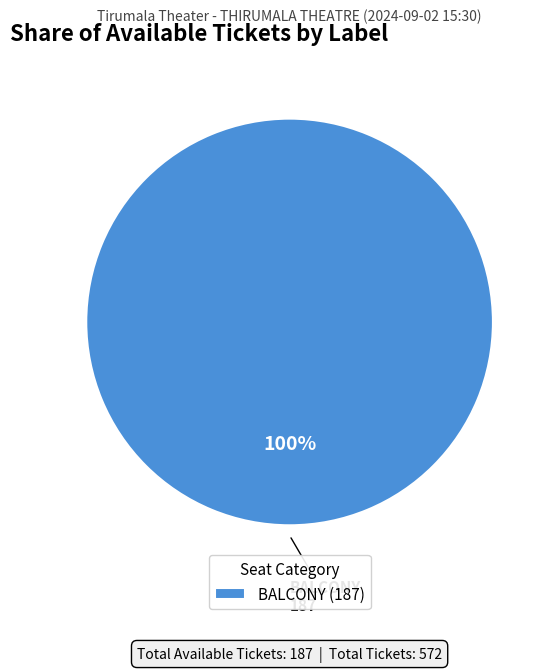

How many segments does this pie chart have?

1